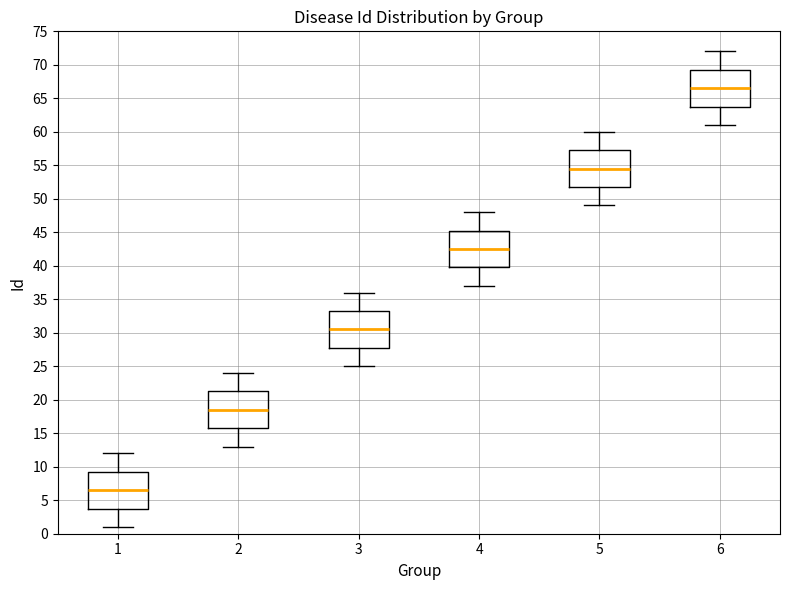

Which box's median line is the lowest?

1